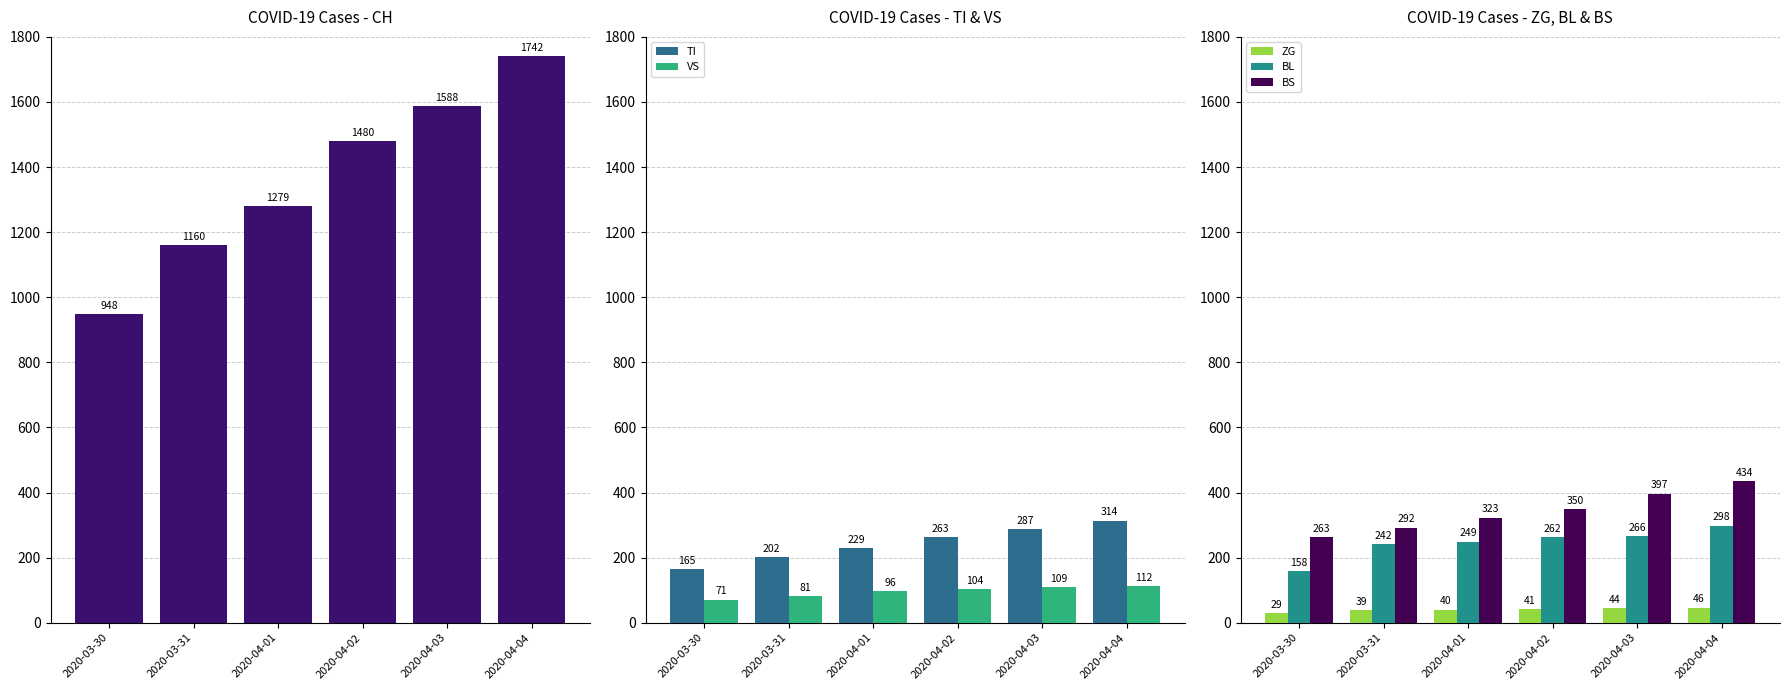

At which category does the chart reach its peak across all series?

2020-04-04